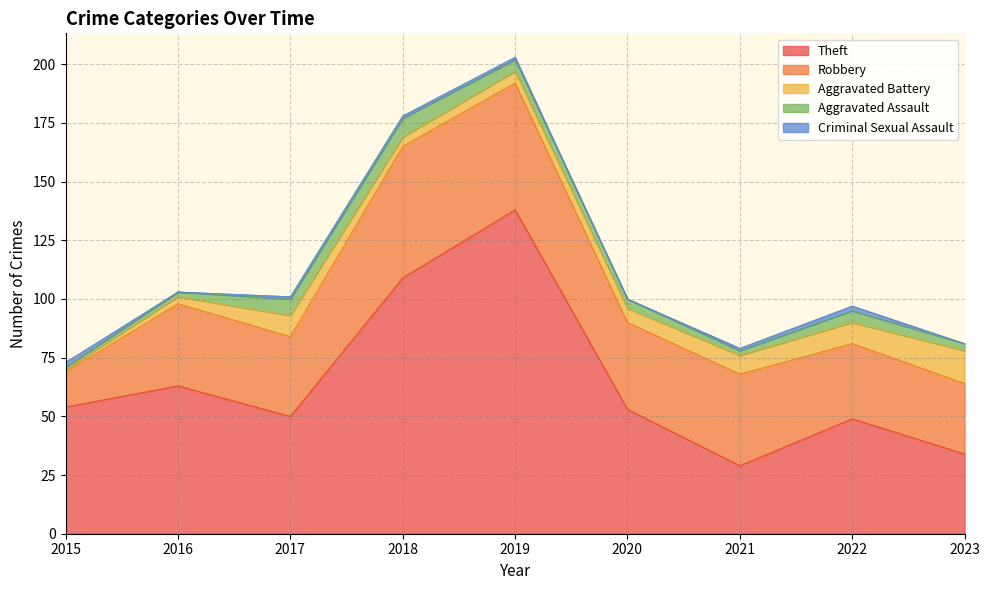

Where does the Robbery series first go above 35?

2018